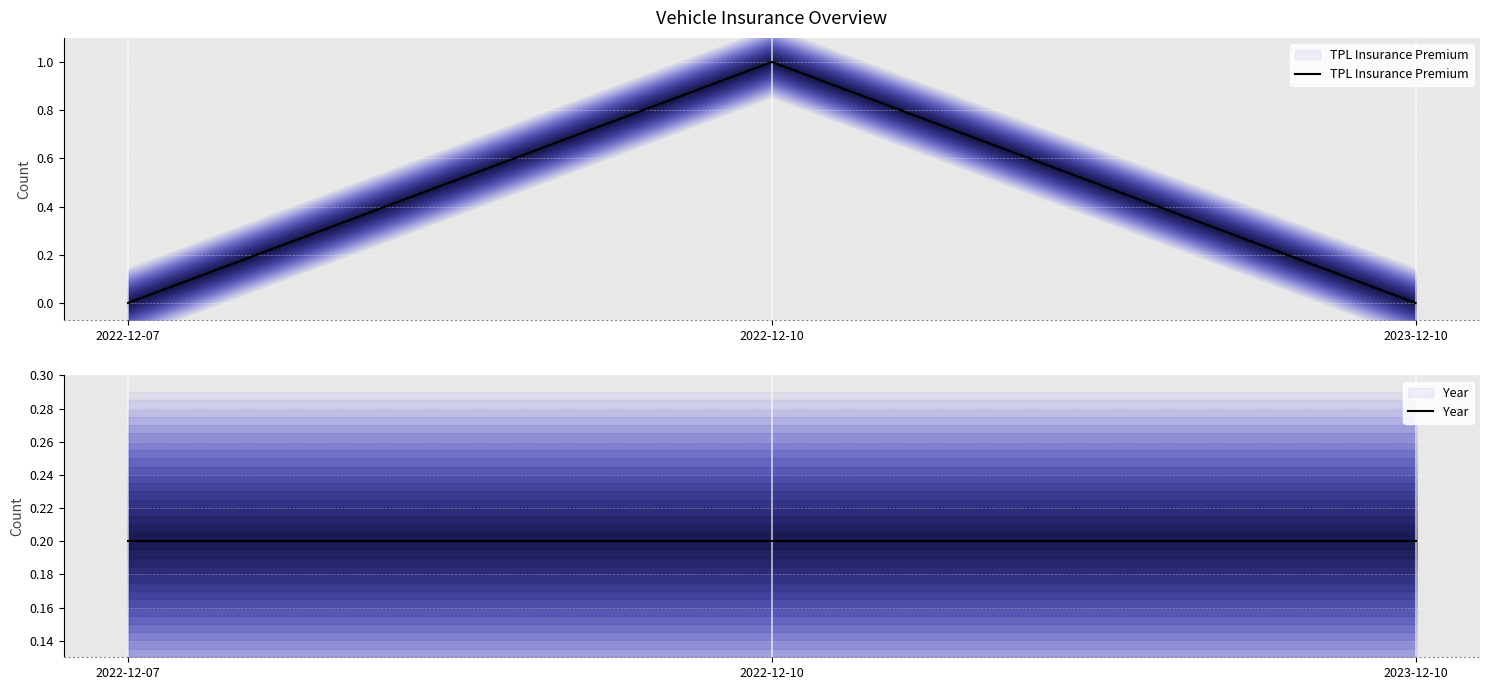

What position from the left is 2022-12-07?

1